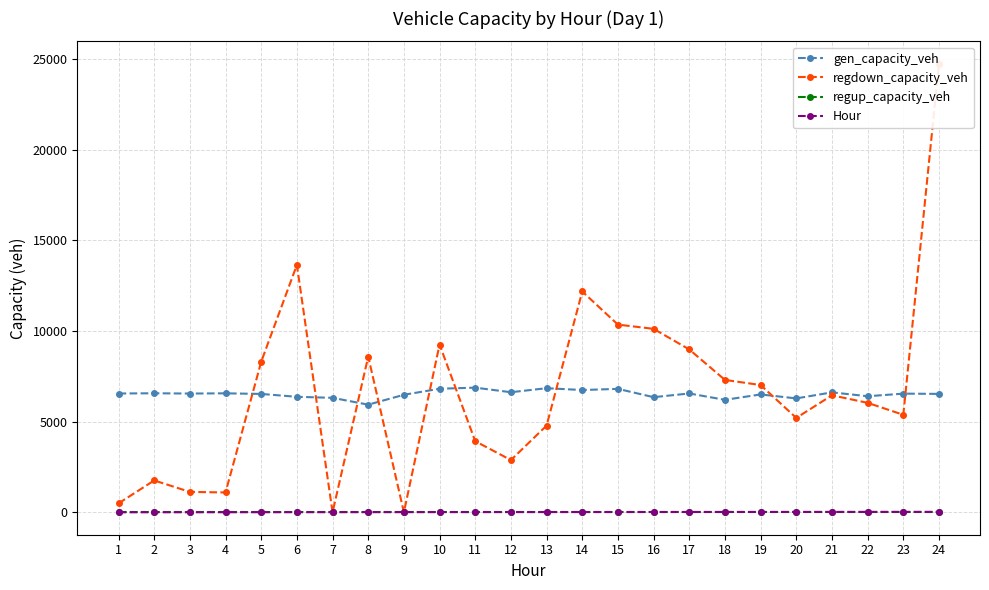

Reading left to right, what are all the values shown in this chart?

gen_capacity_veh: 6553.2	6565.7	6550.6	6562.5	6529.6	6370.4	6314.9	5937.4	6482.7	6815.1	6876.1	6623.4	6846.0	6744.5	6809.1	6350.2	6554.5	6203.2	6502.0	6281.9	6616.4	6402.3	6545.9	6532.4
regdown_capacity_veh: 491.1	1757.2	1125.7	1094.2	8306.2	13646.4	0.0	8588.0	0.0	9253.7	3921.7	2881.5	4781.8	12180.2	10353.2	10120.7	8982.9	7302.8	7020.0	5206.1	6453.6	6038.2	5378.3	24741.9
regup_capacity_veh: 0.0	0.0	0.0	0.0	0.0	0.0	0.0	0.0	0.0	0.0	0.0	0.0	0.0	0.0	0.0	0.0	0.0	0.0	0.0	0.0	0.0	0.0	0.0	0.0
Hour: 1.0	2.0	3.0	4.0	5.0	6.0	7.0	8.0	9.0	10.0	11.0	12.0	13.0	14.0	15.0	16.0	17.0	18.0	19.0	20.0	21.0	22.0	23.0	24.0